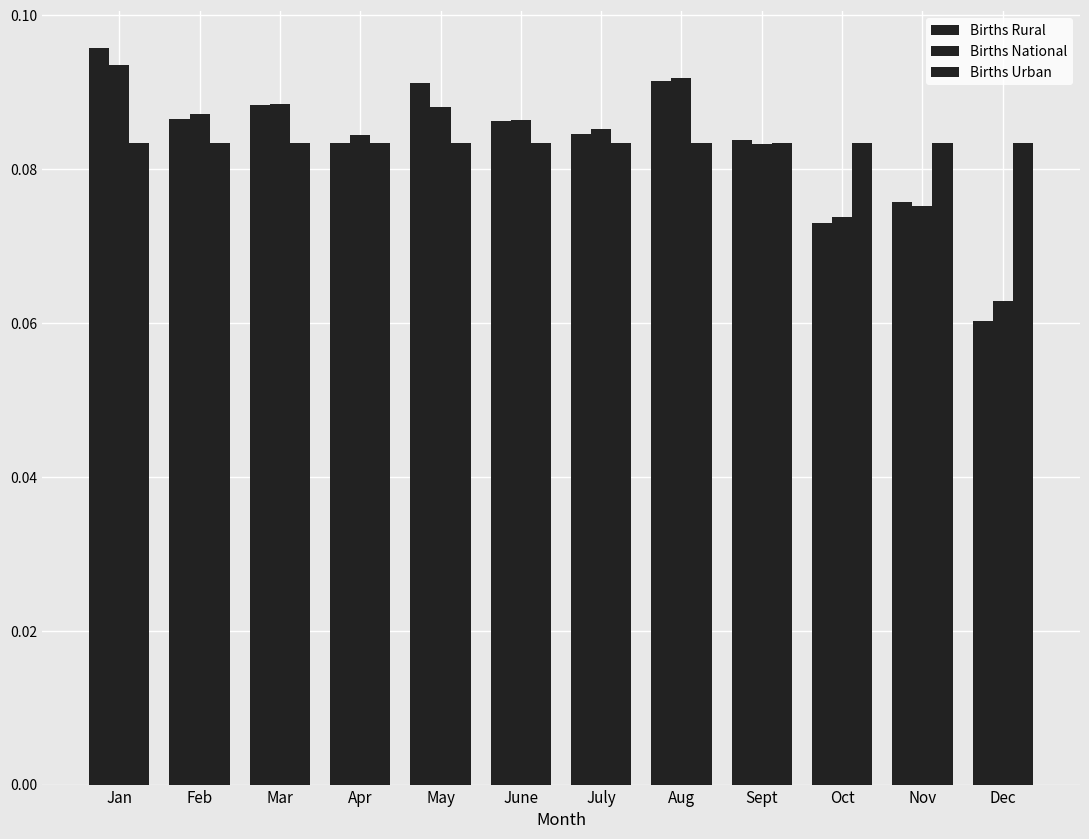

True or false: Births Urban has a value of 0.1 at July.

True